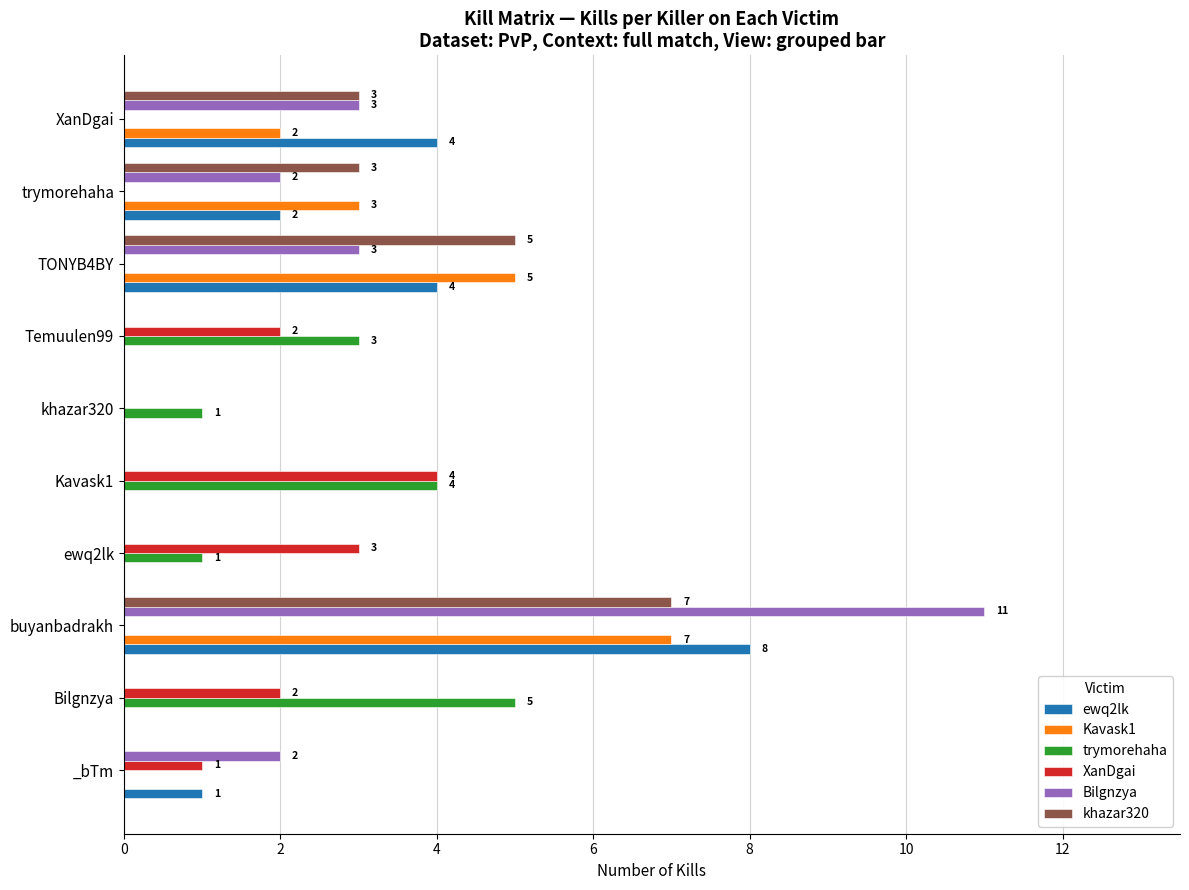

Is the value of Kavask1 at Bilgnzya greater than the value of trymorehaha at Temuulen99?

No